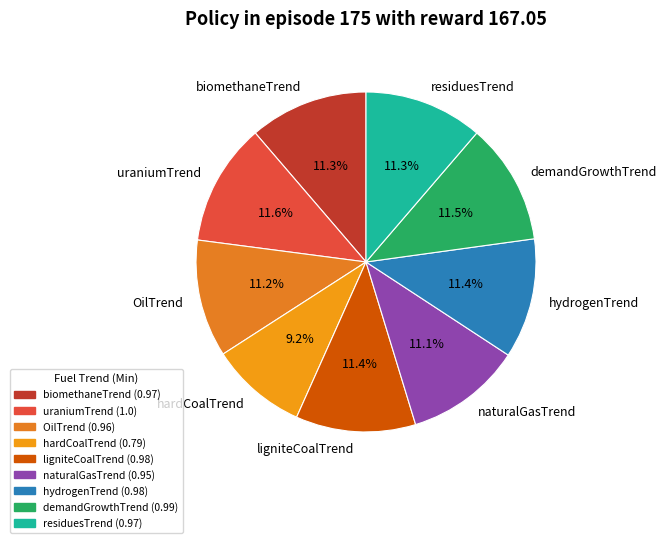

What percentage is the hydrogenTrend slice, to the nearest percent?

11%